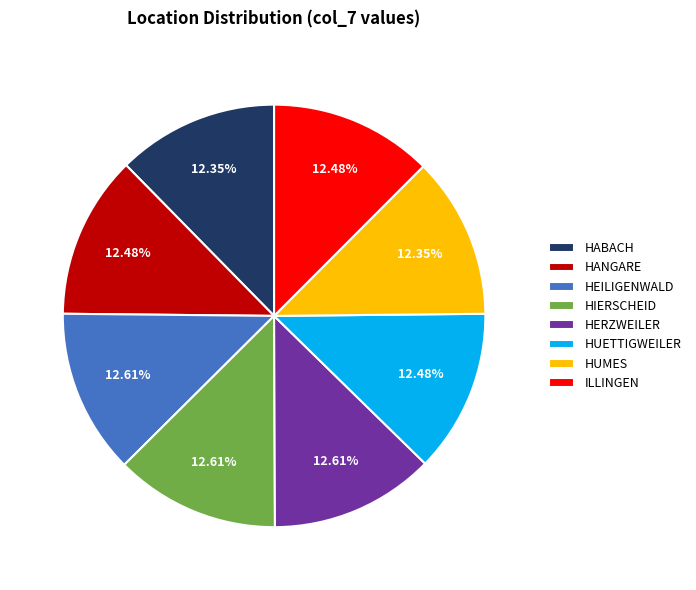

Count the number of slices in the pie.

8